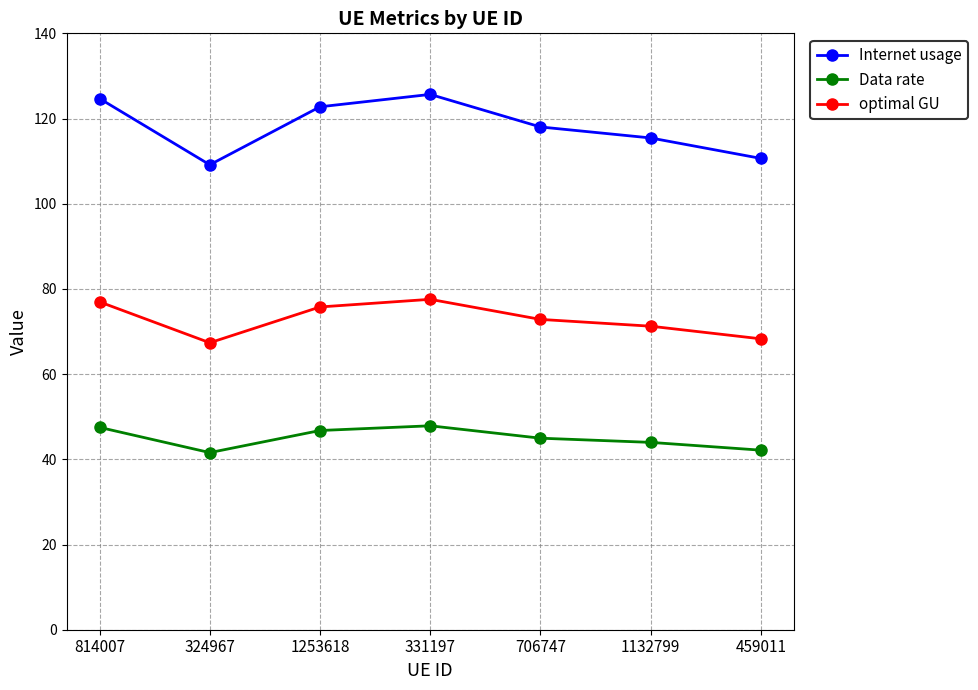

In Data rate, how many points are higher than both neighbors (excluding endpoints)?

1